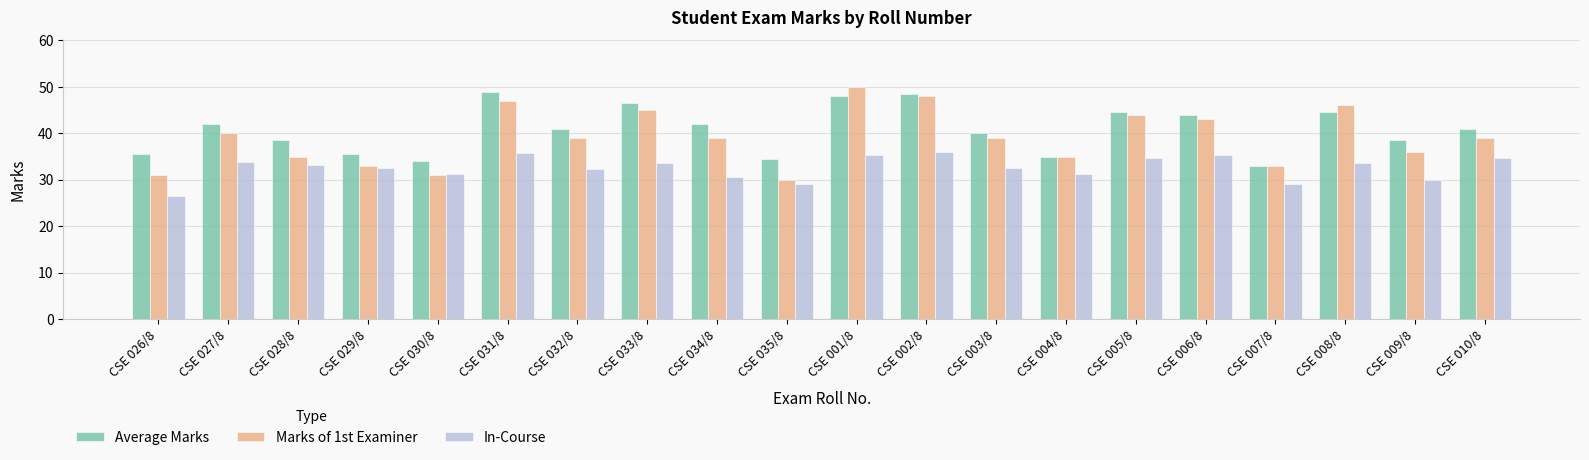

How many distinct data groups are displayed?

3